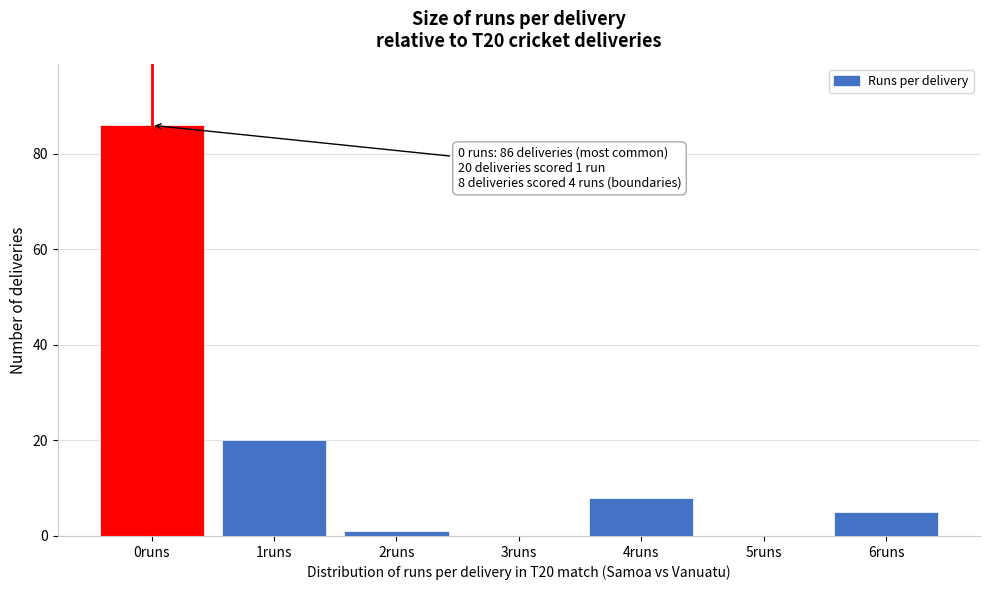

Reading left to right, extract all data points from this chart.

0runs=86	1runs=20	2runs=1	3runs=0	4runs=8	5runs=0	6runs=5